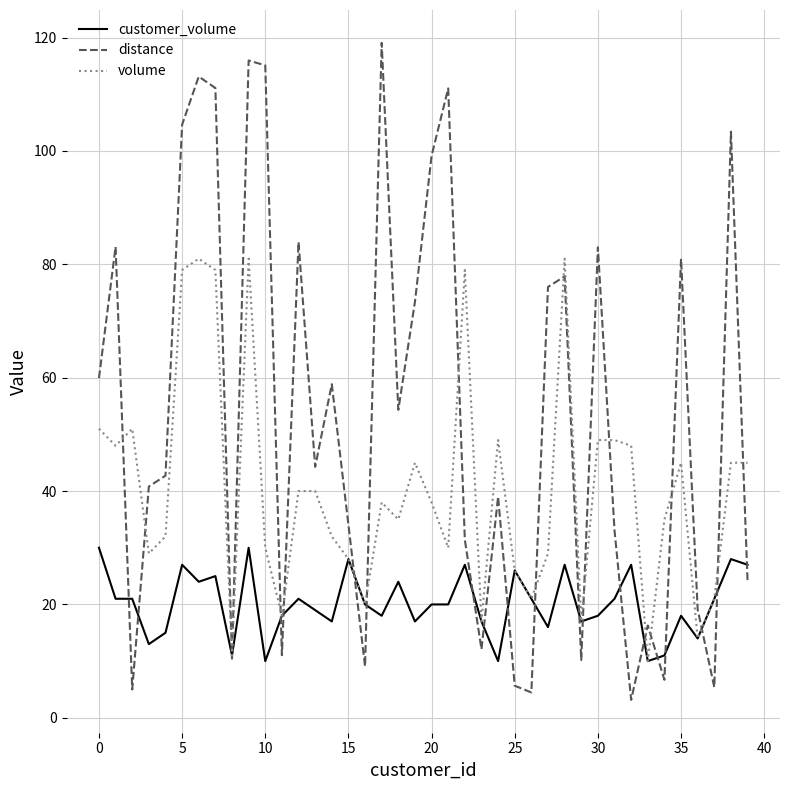

Rank the series by their average value, from highest to lowest.

distance, volume, customer_volume